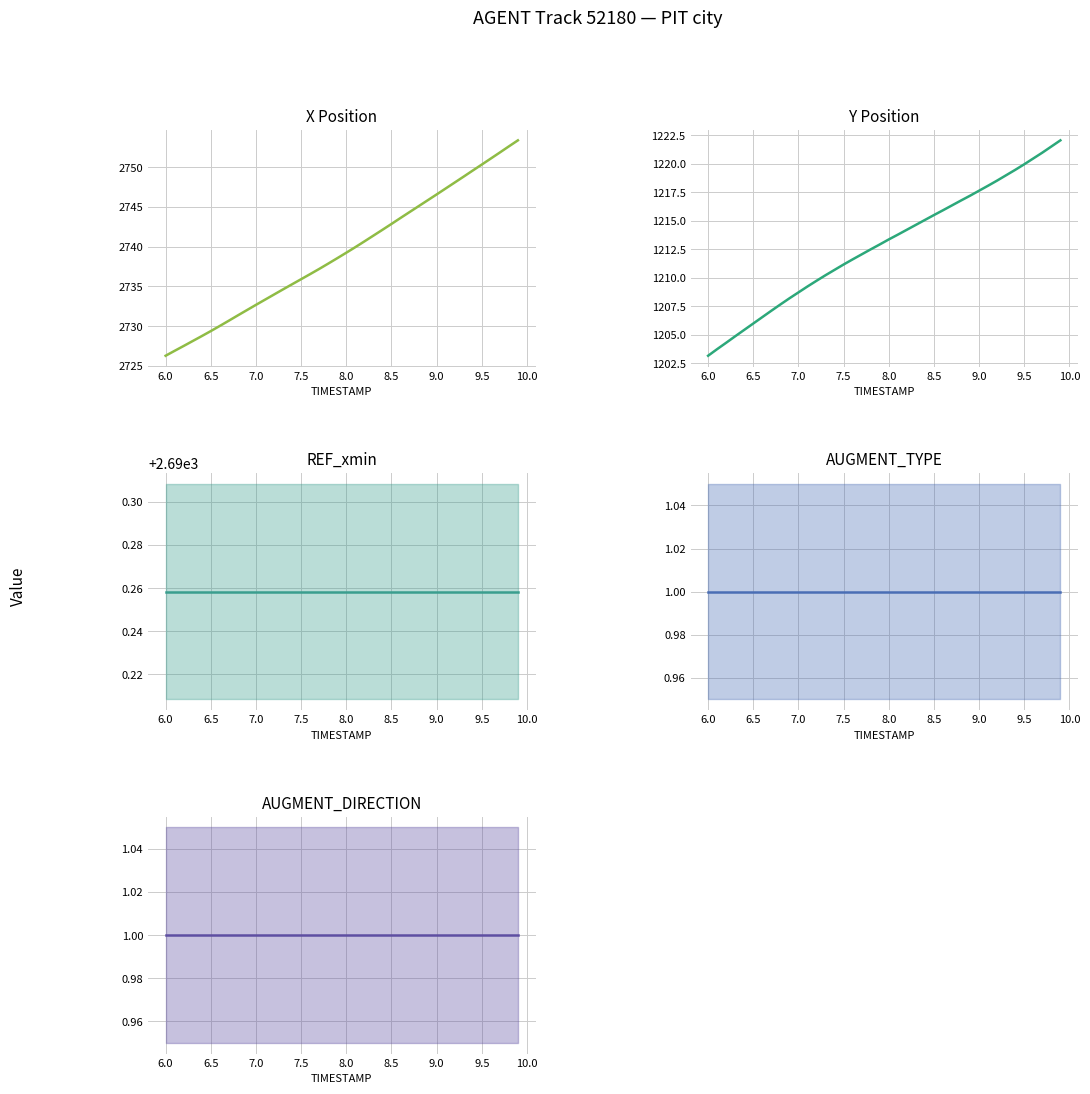

What is the smallest value displayed?

1.0